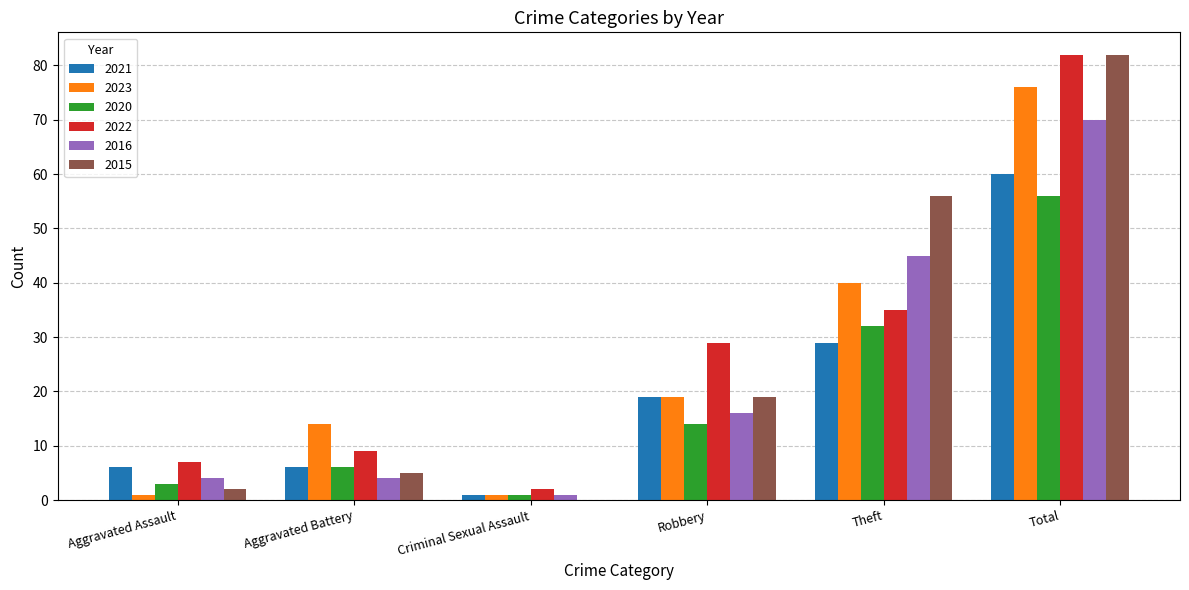

What is the difference between the 2015 values at Aggravated Battery and Aggravated Assault?

3